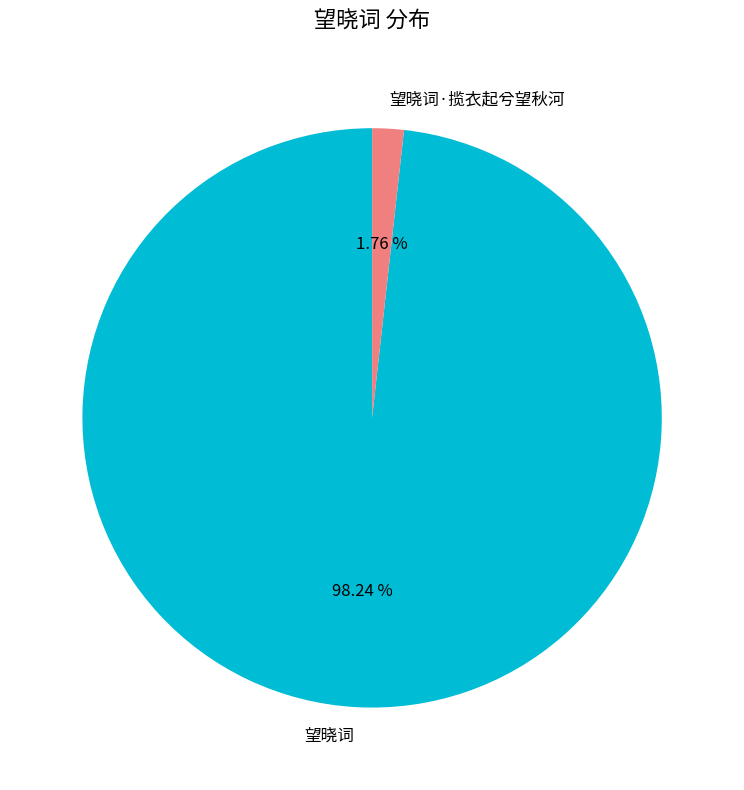

The 望晓词 slice represents 93% of the pie. True or false?

False